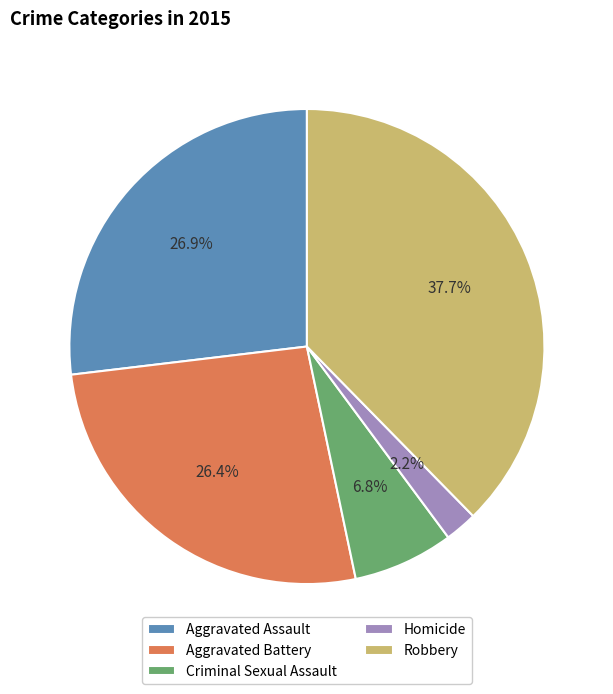

To the nearest percent, what portion does Homicide represent?

2%